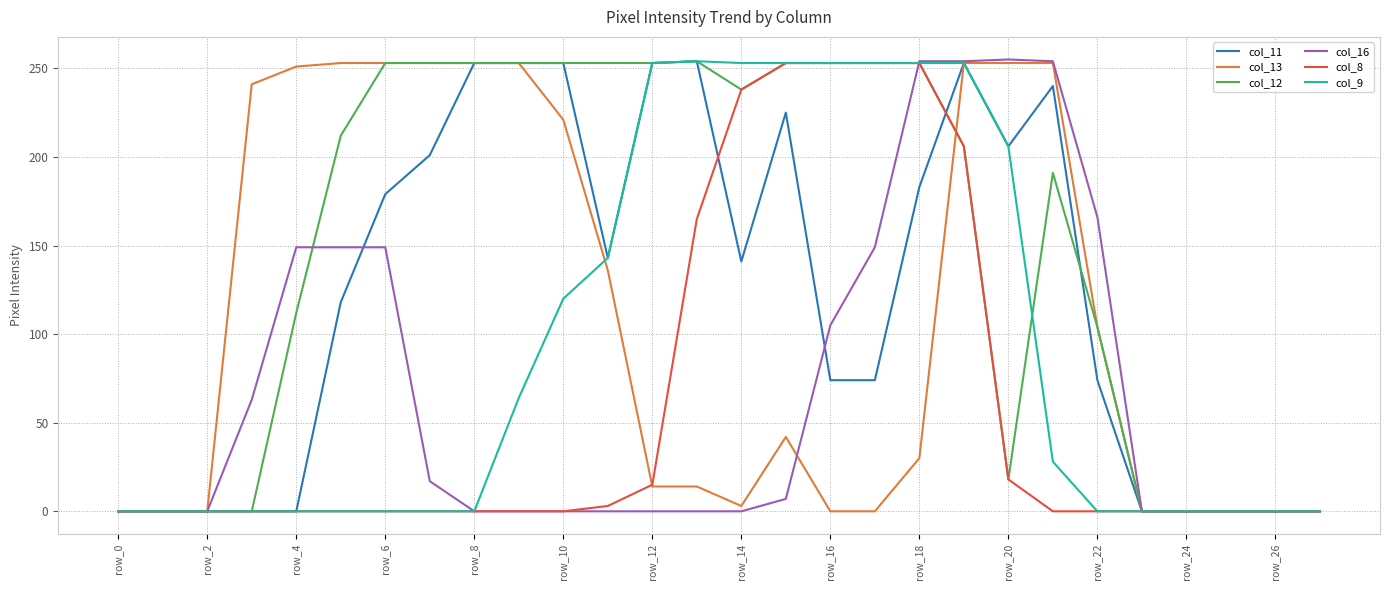

Which series has the largest total across all categories?

col_12